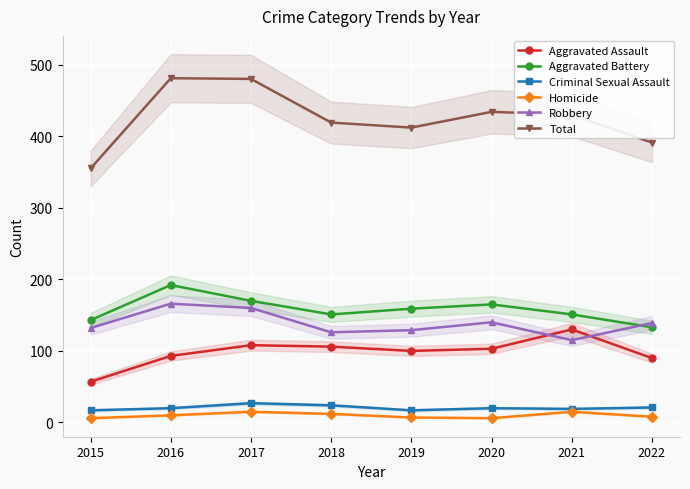

At 2018, list the series in order from largest to smallest.

Total, Aggravated Battery, Robbery, Aggravated Assault, Criminal Sexual Assault, Homicide